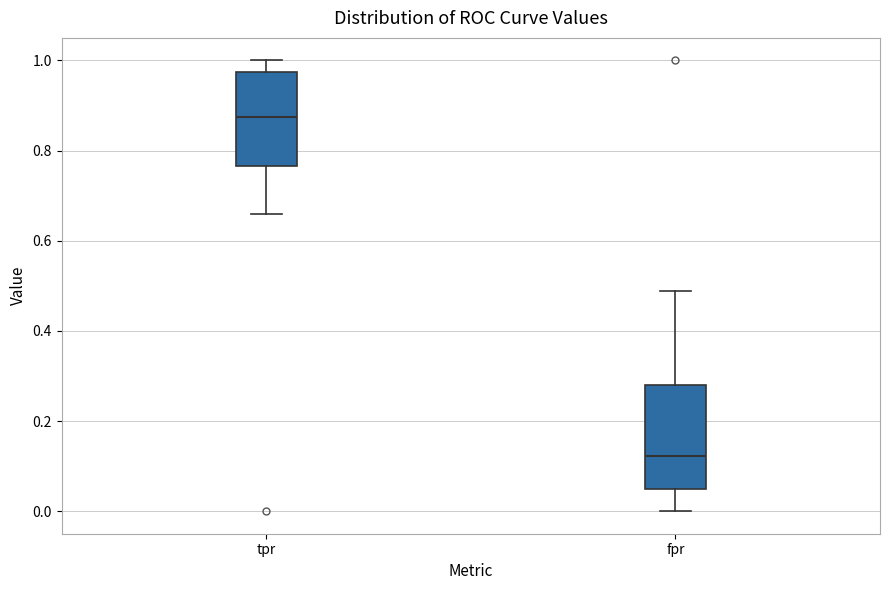

Reading left to right, read every box against the y-axis: the position of its median line, the range the box covers, and the ends of its whiskers. The values are not printed on the chart, so give them approximately, as read against the axis.

tpr: median 0.88, box 0.76 to 0.98, whiskers 0.66 to 1.00
fpr: median 0.12, box 0.04 to 0.28, whiskers 0.00 to 0.48